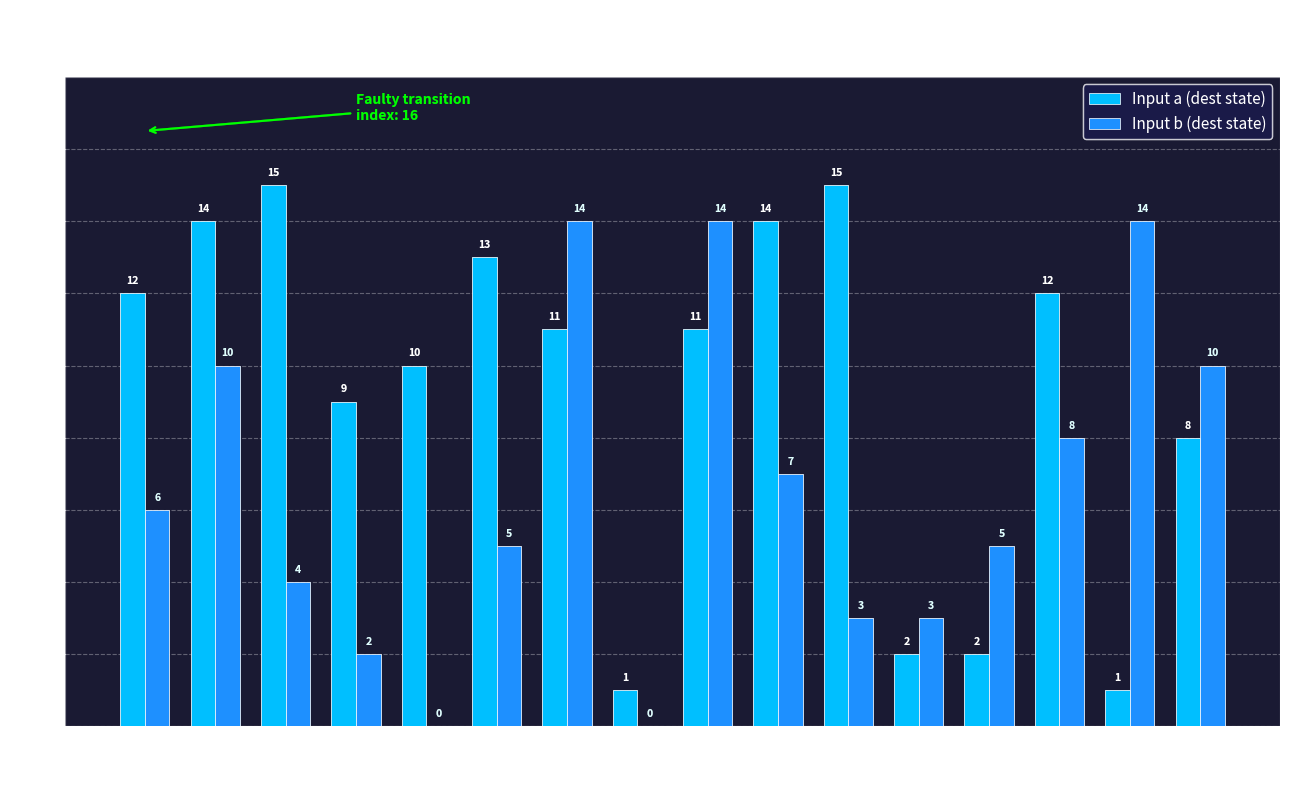

Between S10 and S12, which series saw the biggest shift?

Input a (dest state)